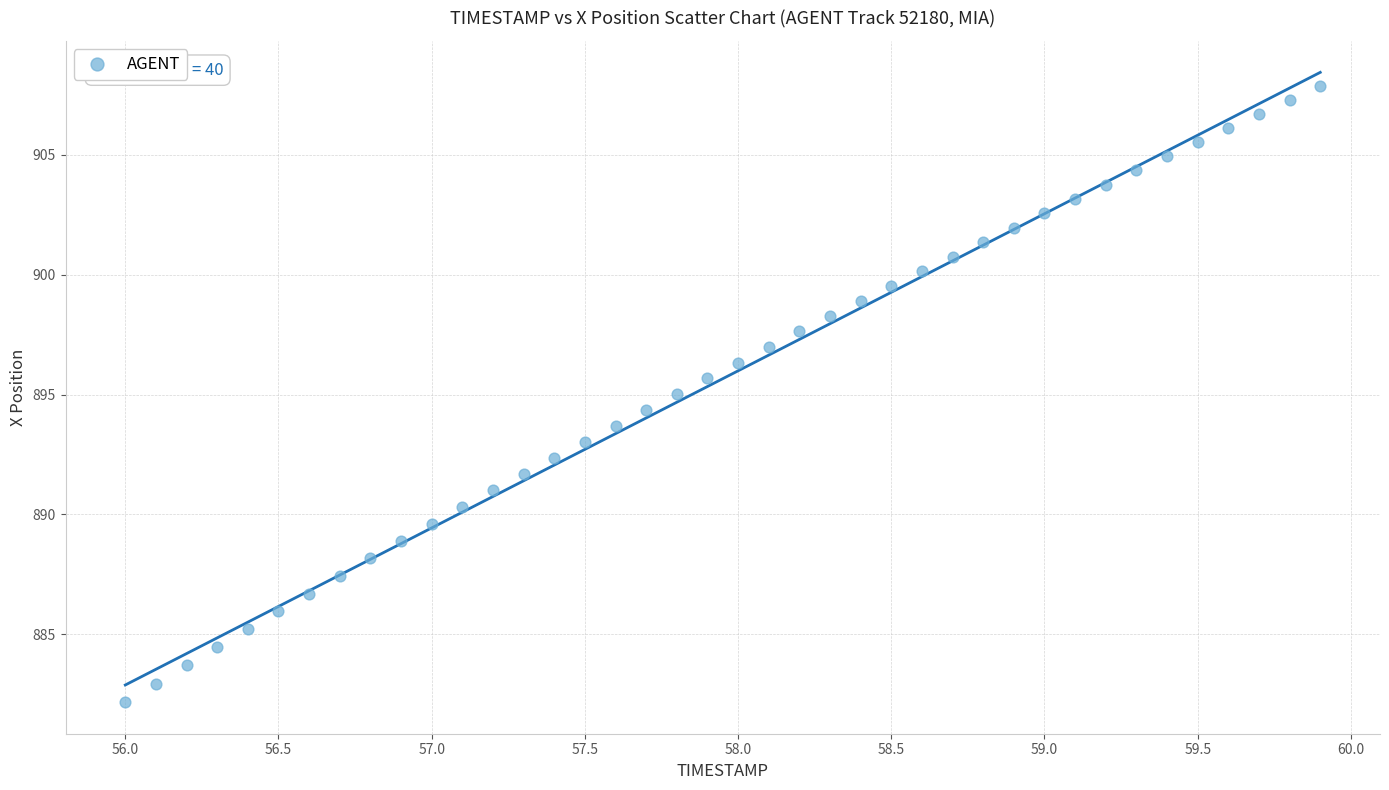

What is the range of X values (max minus min)?

3.9